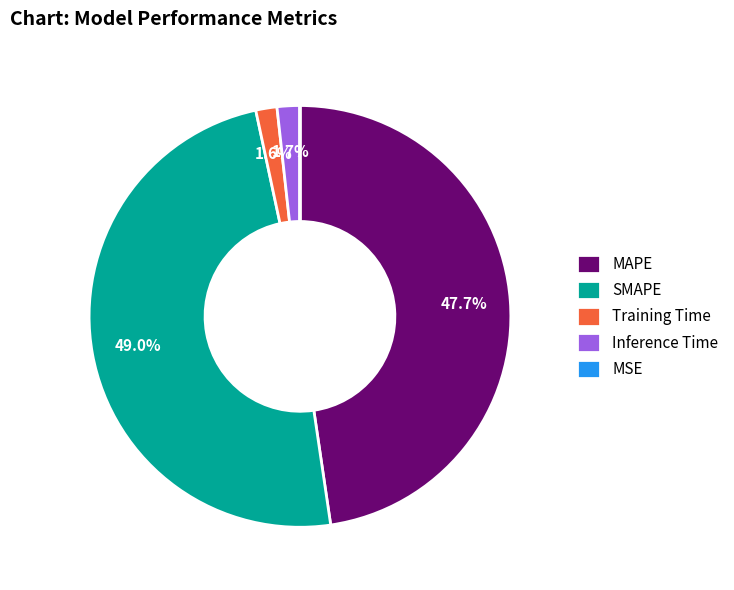

Is Training Time the majority of the pie?

No